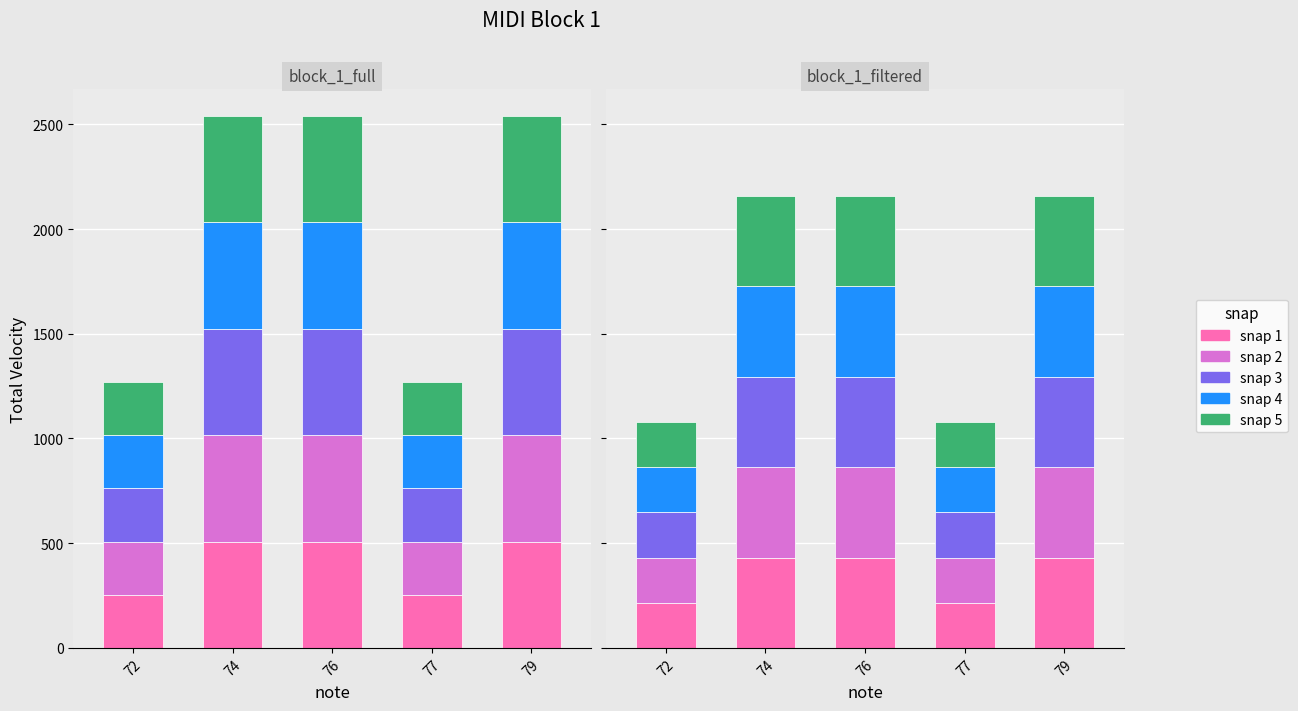

At which category is the sum across all series the highest?

74